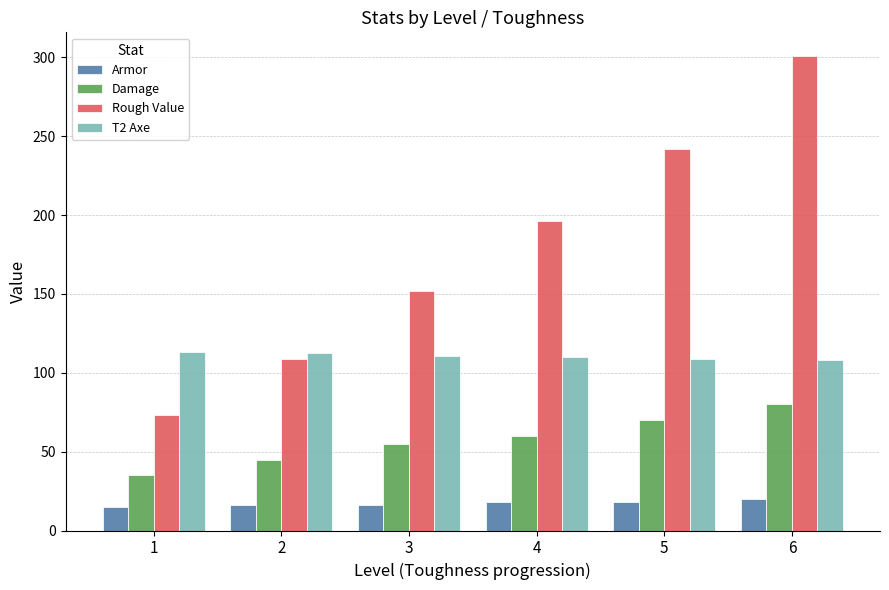

What are all the series names shown in the legend?

Armor, Damage, Rough Value, T2 Axe